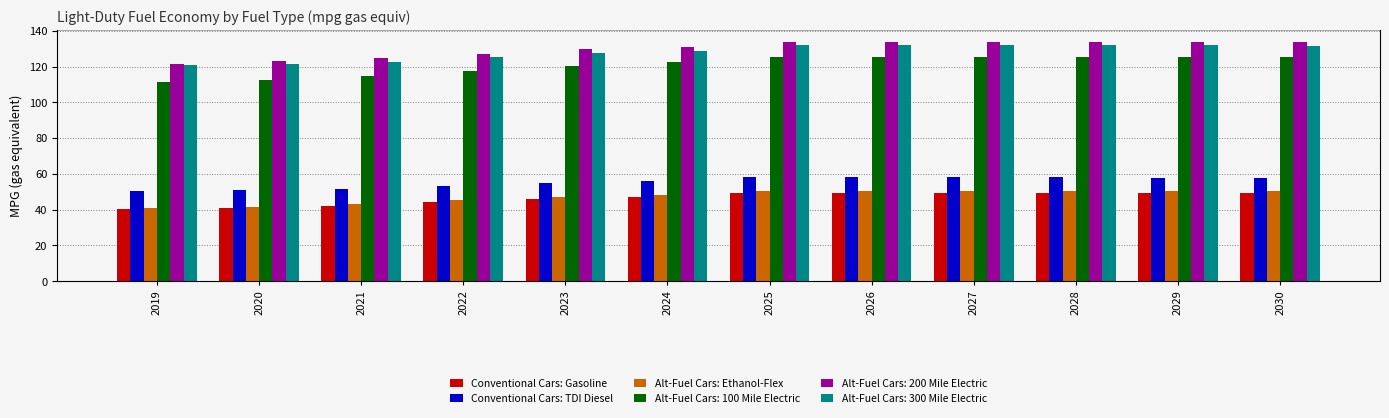

At which label does Alt-Fuel Cars: Ethanol-Flex reach its peak?

2026